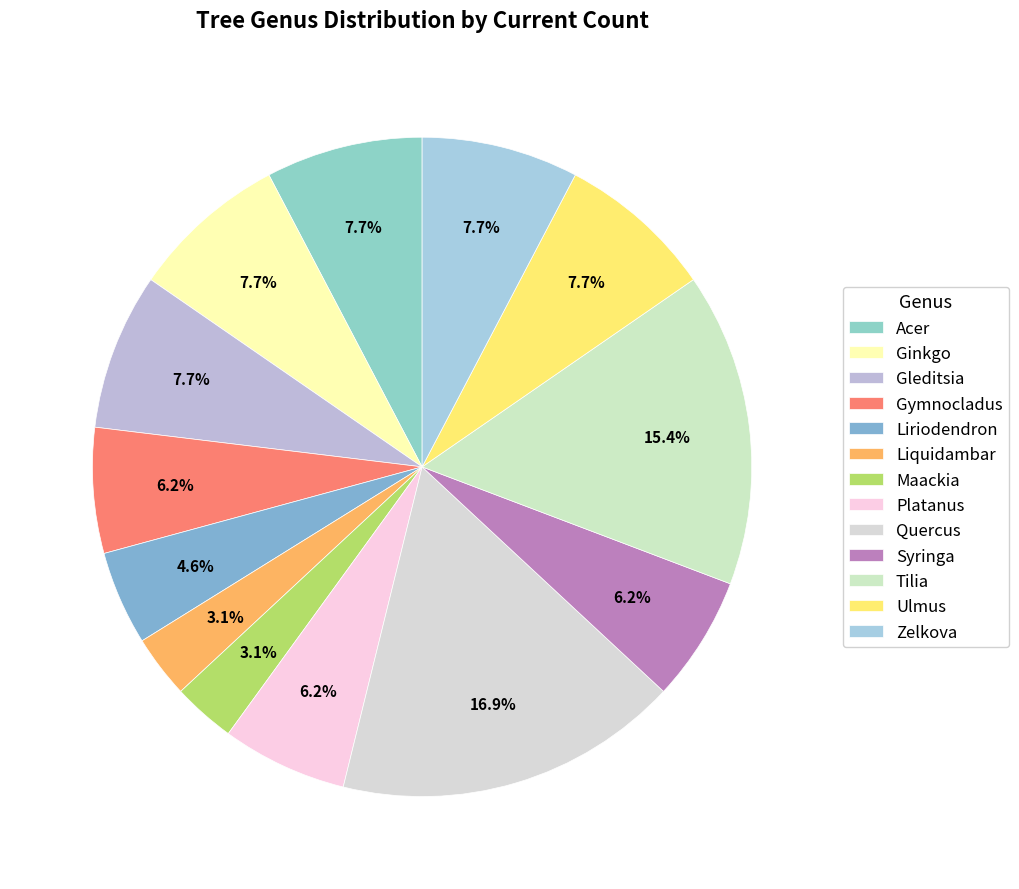

How many segments does this pie chart have?

13